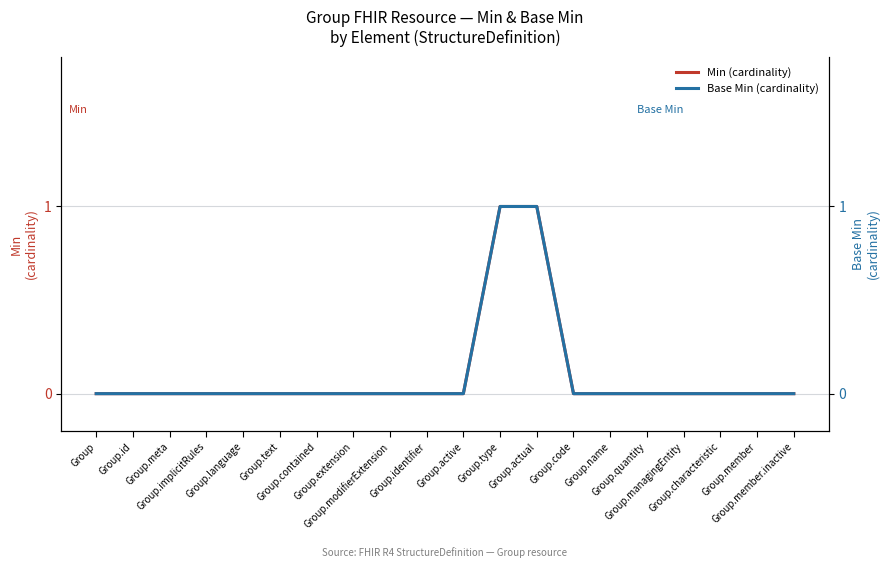

What is the sum of all Min values?

2